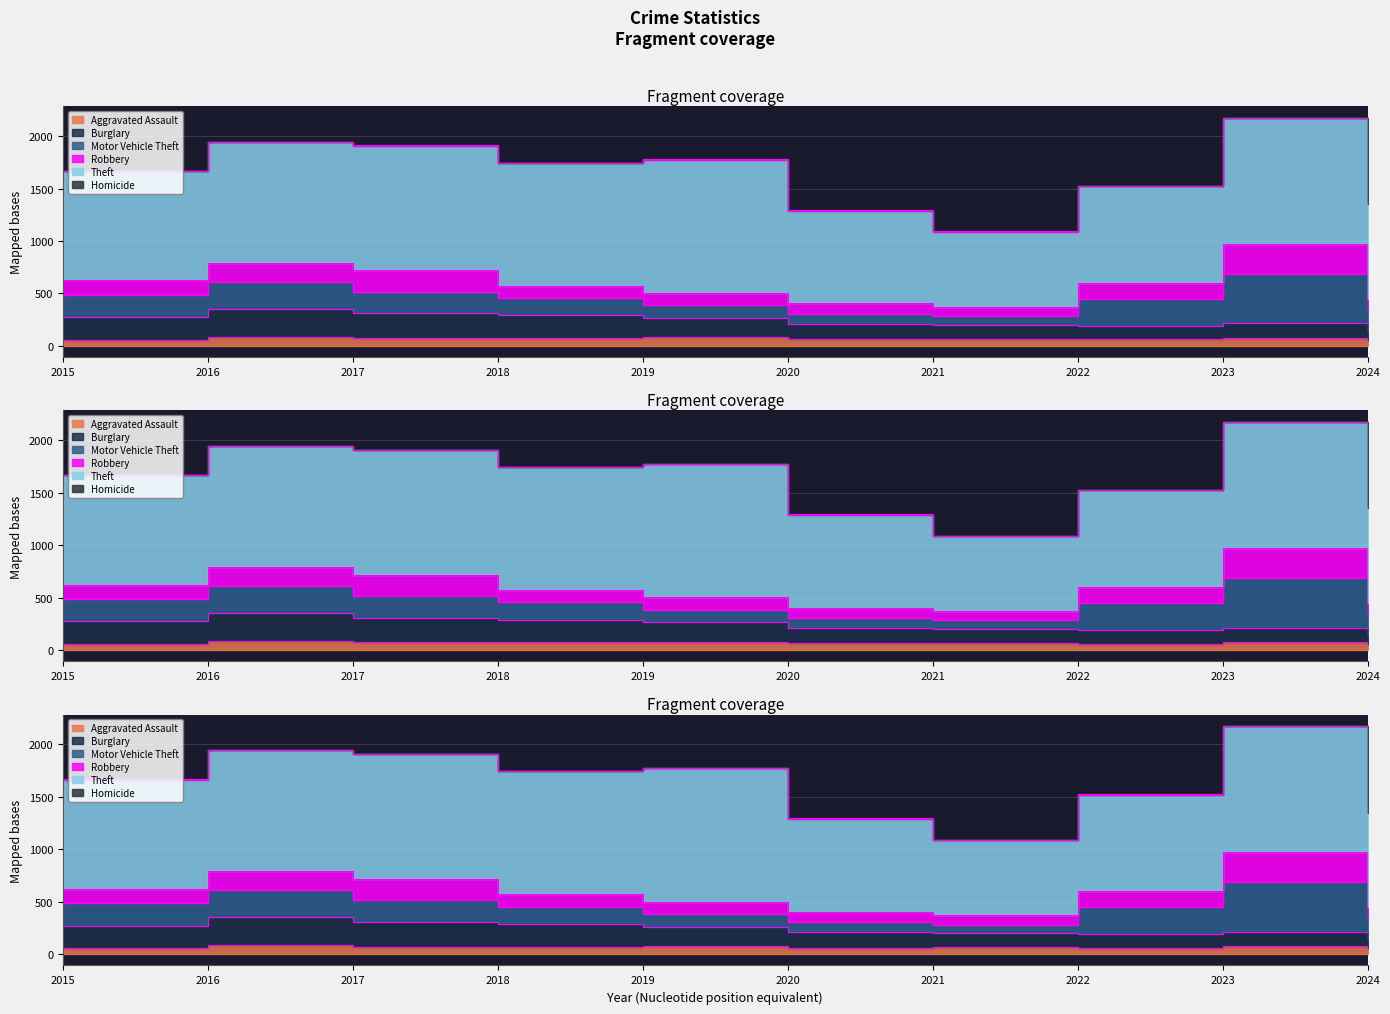

What is the difference between the maximum and minimum values in the Motor Vehicle Theft series?

390